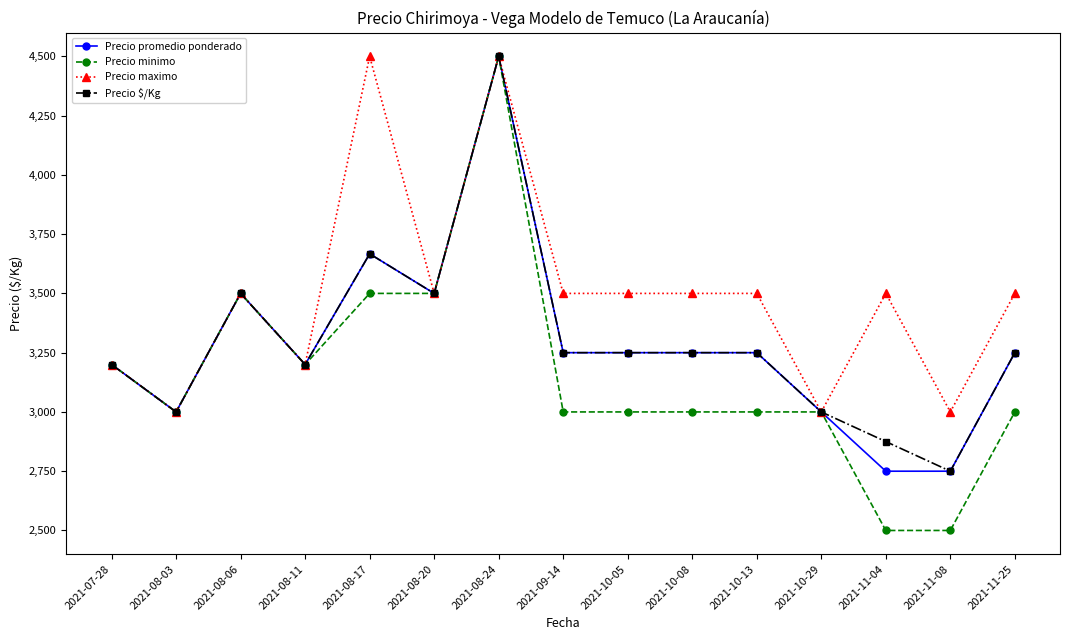

Reading right to left, list all the values displayed in this chart.

Precio promedio ponderado: 2021-11-25=3250	2021-11-08=2750	2021-11-04=2750	2021-10-29=3000	2021-10-13=3250	2021-10-08=3250	2021-10-05=3250	2021-09-14=3250	2021-08-24=4500	2021-08-20=3500	2021-08-17=3667	2021-08-11=3200	2021-08-06=3500	2021-08-03=3000	2021-07-28=3200
Precio minimo: 2021-11-25=3000	2021-11-08=2500	2021-11-04=2500	2021-10-29=3000	2021-10-13=3000	2021-10-08=3000	2021-10-05=3000	2021-09-14=3000	2021-08-24=4500	2021-08-20=3500	2021-08-17=3500	2021-08-11=3200	2021-08-06=3500	2021-08-03=3000	2021-07-28=3200
Precio maximo: 2021-11-25=3500	2021-11-08=3000	2021-11-04=3500	2021-10-29=3000	2021-10-13=3500	2021-10-08=3500	2021-10-05=3500	2021-09-14=3500	2021-08-24=4500	2021-08-20=3500	2021-08-17=4500	2021-08-11=3200	2021-08-06=3500	2021-08-03=3000	2021-07-28=3200
Precio $/Kg: 2021-11-25=3250	2021-11-08=2750	2021-11-04=2875	2021-10-29=3000	2021-10-13=3250	2021-10-08=3250	2021-10-05=3250	2021-09-14=3250	2021-08-24=4500	2021-08-20=3500	2021-08-17=3667	2021-08-11=3200	2021-08-06=3500	2021-08-03=3000	2021-07-28=3200